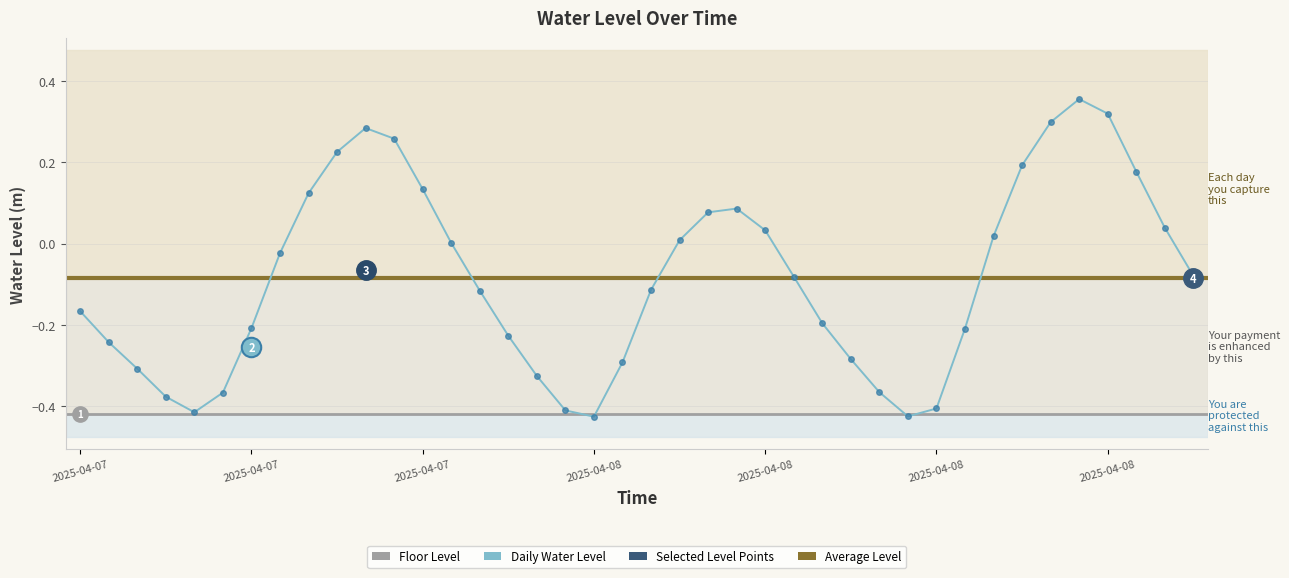

At which category does the data reach its first local peak?

2025-04-07 16:00